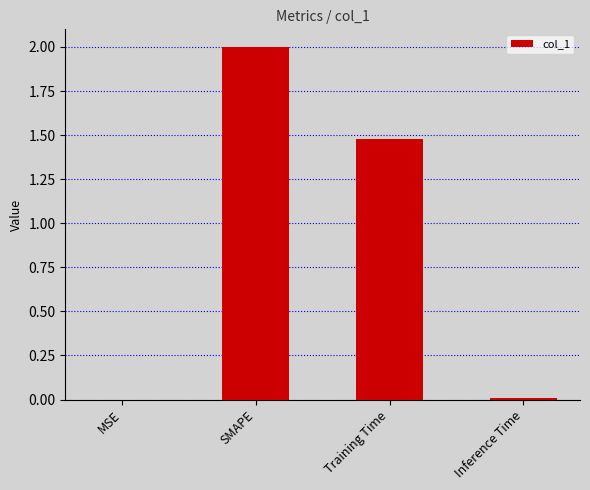

What is the sum of all values?

3.5